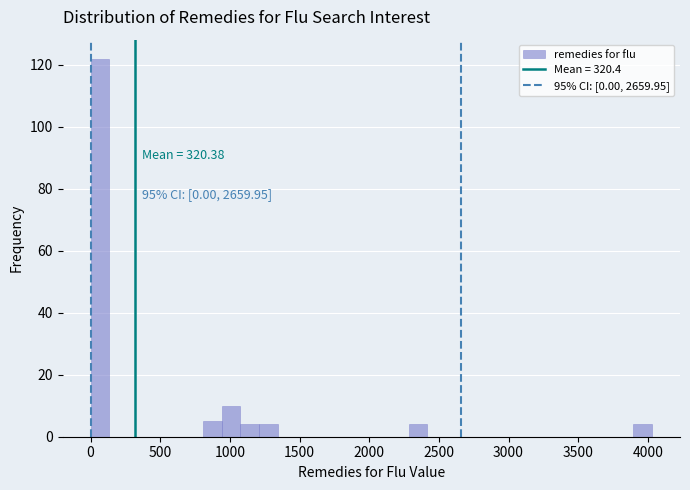

Around what value on the x-axis is the tallest bar? Give the approximate position of its centre, as read against the axis.

50